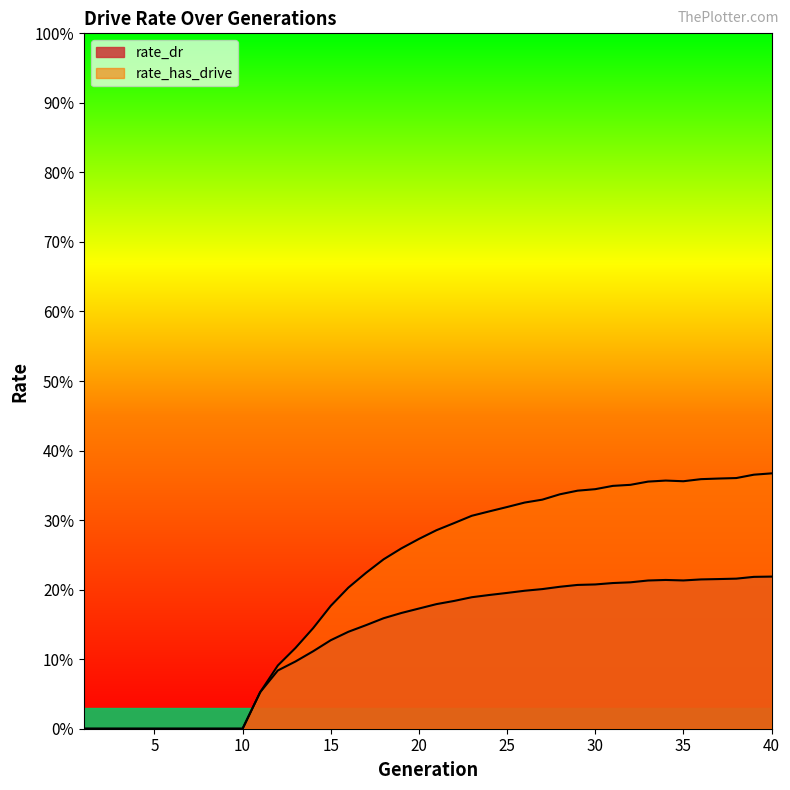

What is the difference between the second highest and minimum values in the rate_dr series?

0.2